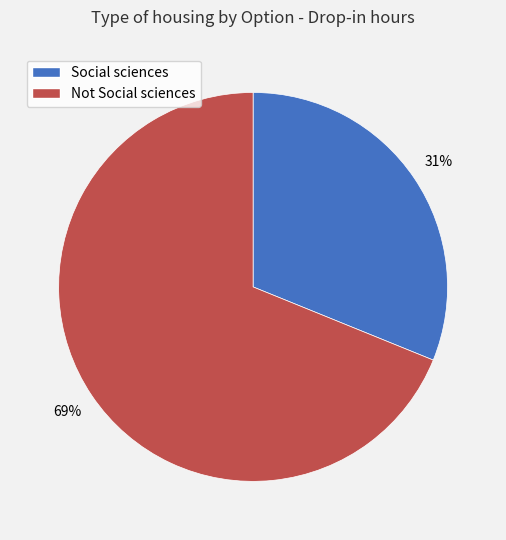

Which slice is the largest?

Not Social sciences